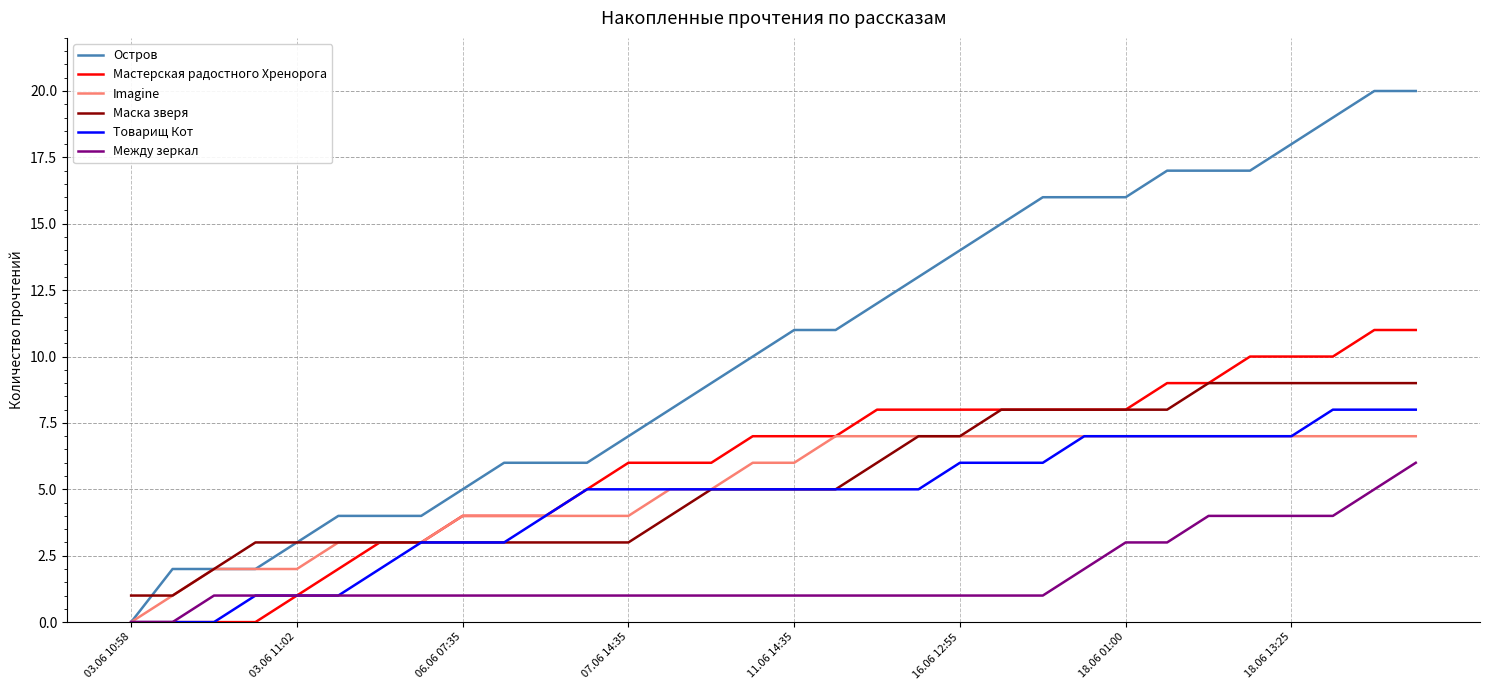

What is the difference between the maximum and second lowest values in the Между зеркал series?

6